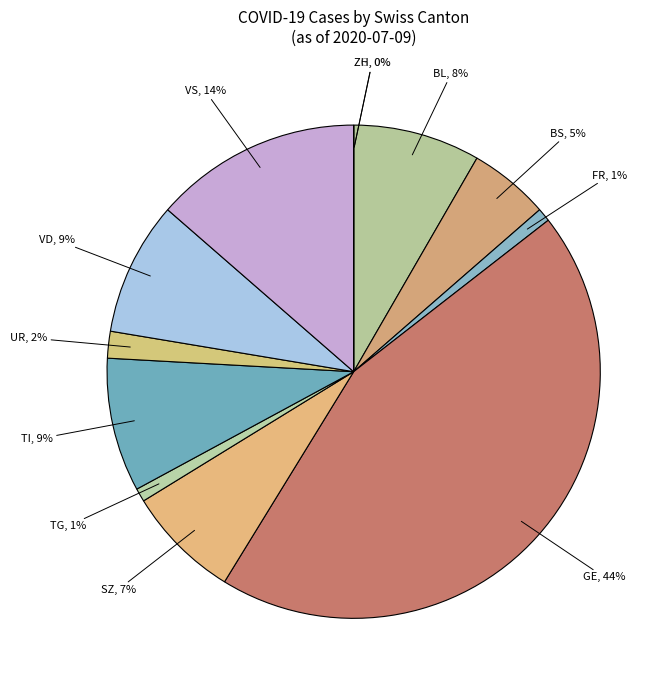

Do FR and GE together represent more than half of the pie?

No